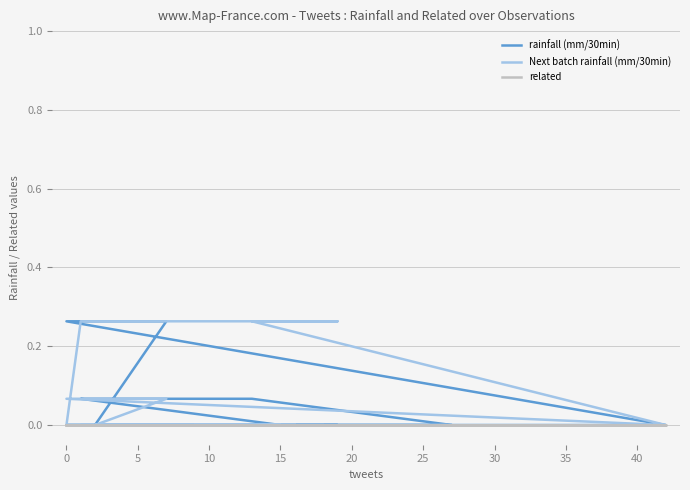

True or false: Next batch rainfall (mm/30min) and related cross at least once.

False